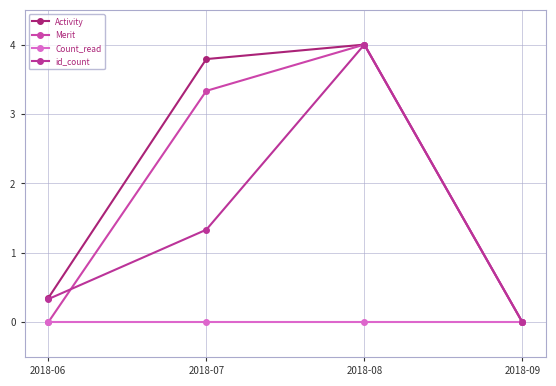

At which label does Count_read reach its minimum?

2018-06